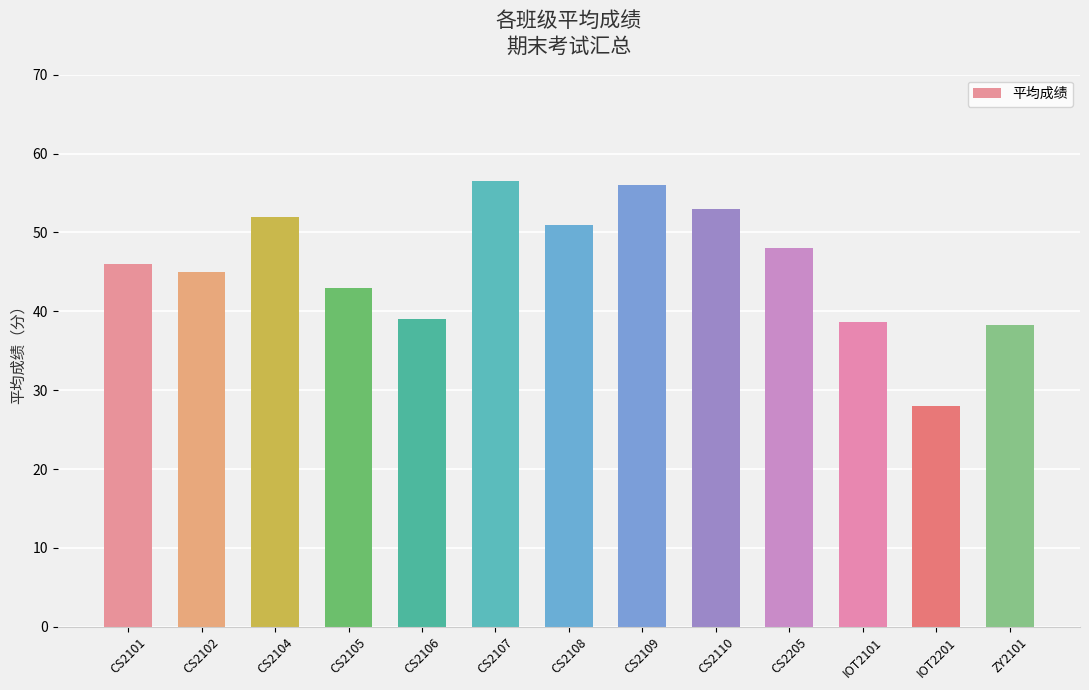

What is the smallest value displayed?

28.0